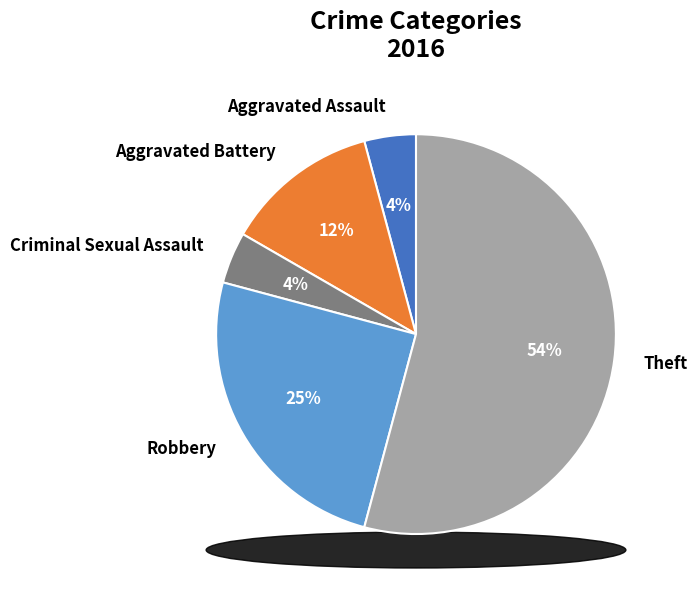

Which slice represents more than half of the pie?

Theft